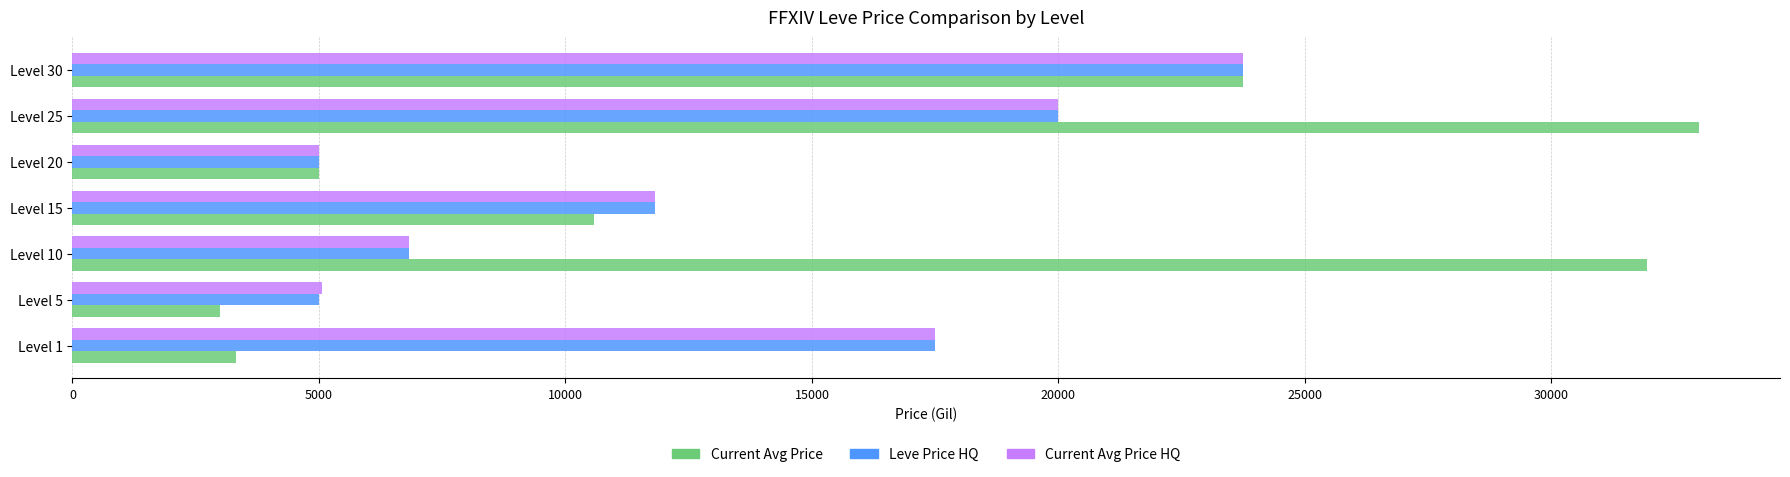

At how many categories does at least one series exceed 3561?

7